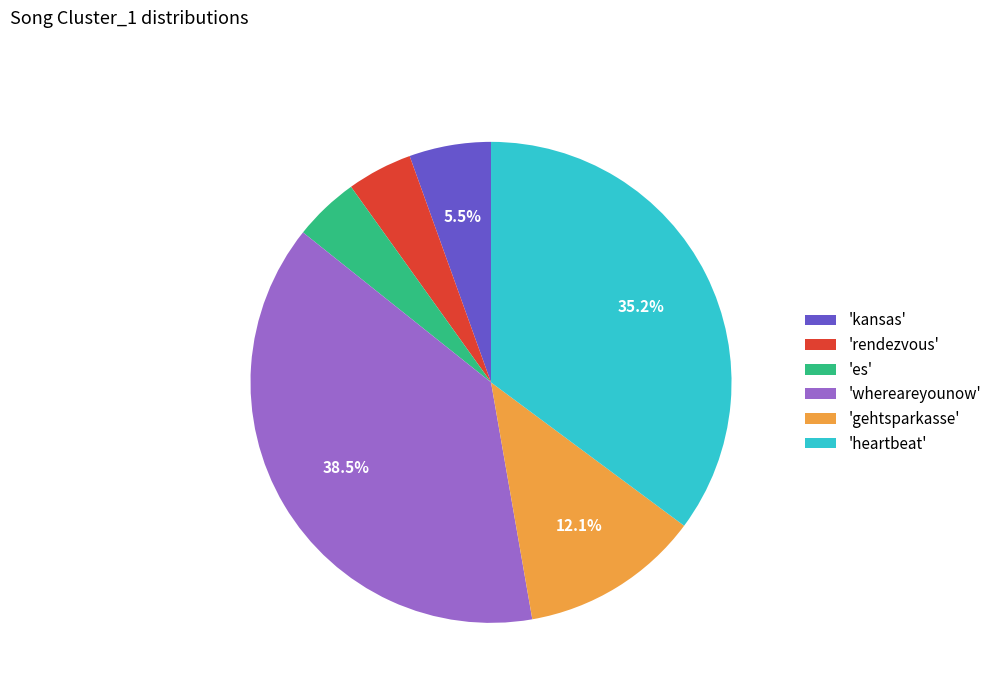

Is 'gehtsparkasse' the majority of the pie?

No